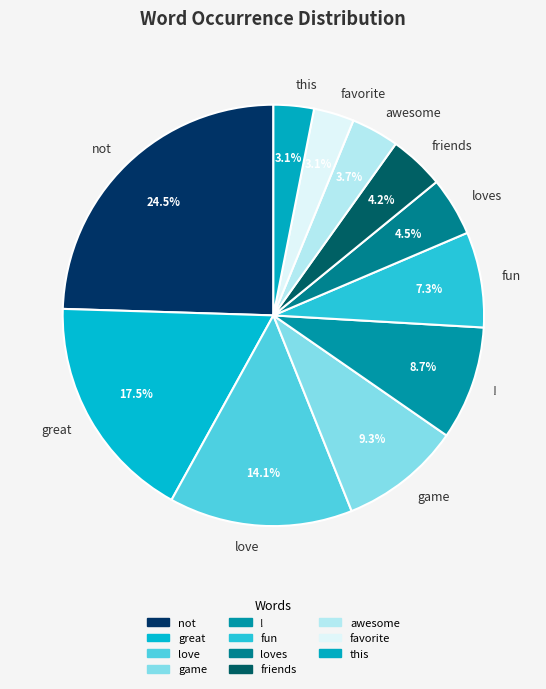

Count the number of slices in the pie.

11